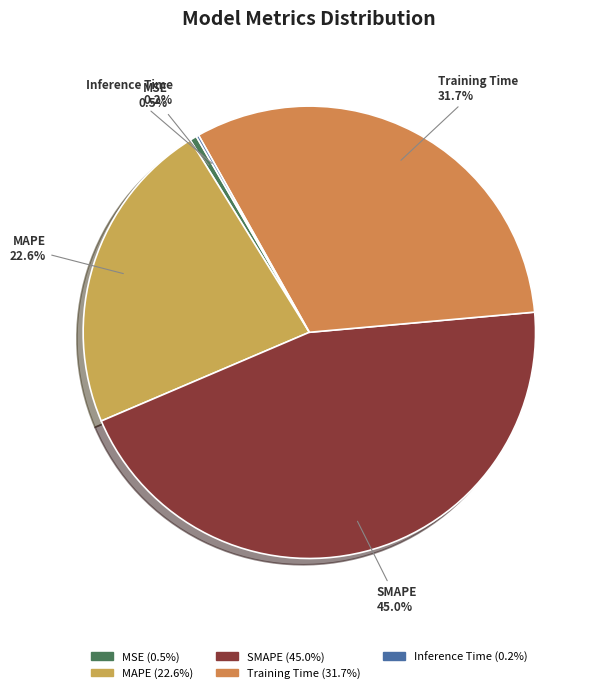

To the nearest percent, what is the average slice percentage?

20%